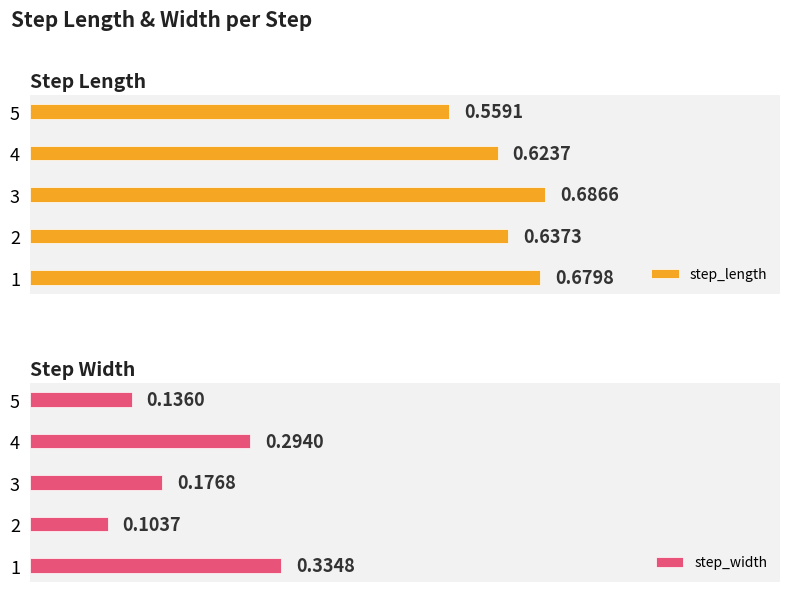

What is the maximum value for step_width?

0.3